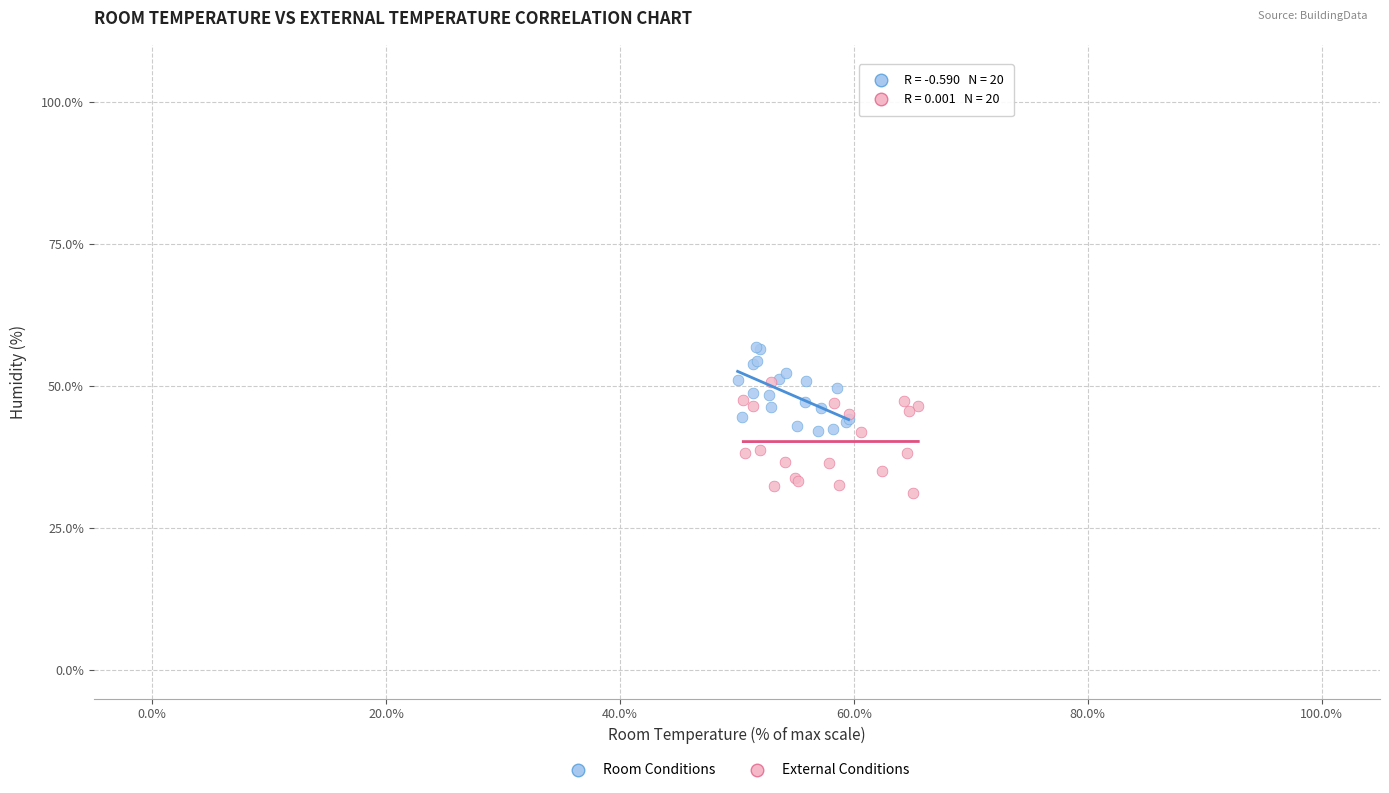

Which series has the widest spread of Y values?

External Conditions